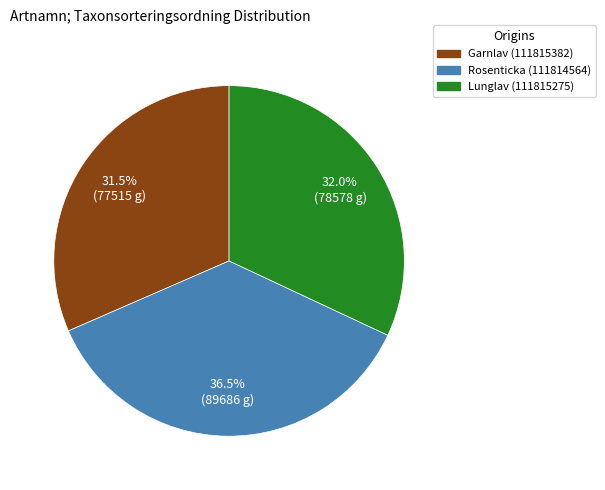

Between Rosenticka (111814564) and Garnlav (111815382), which is larger?

Rosenticka (111814564)